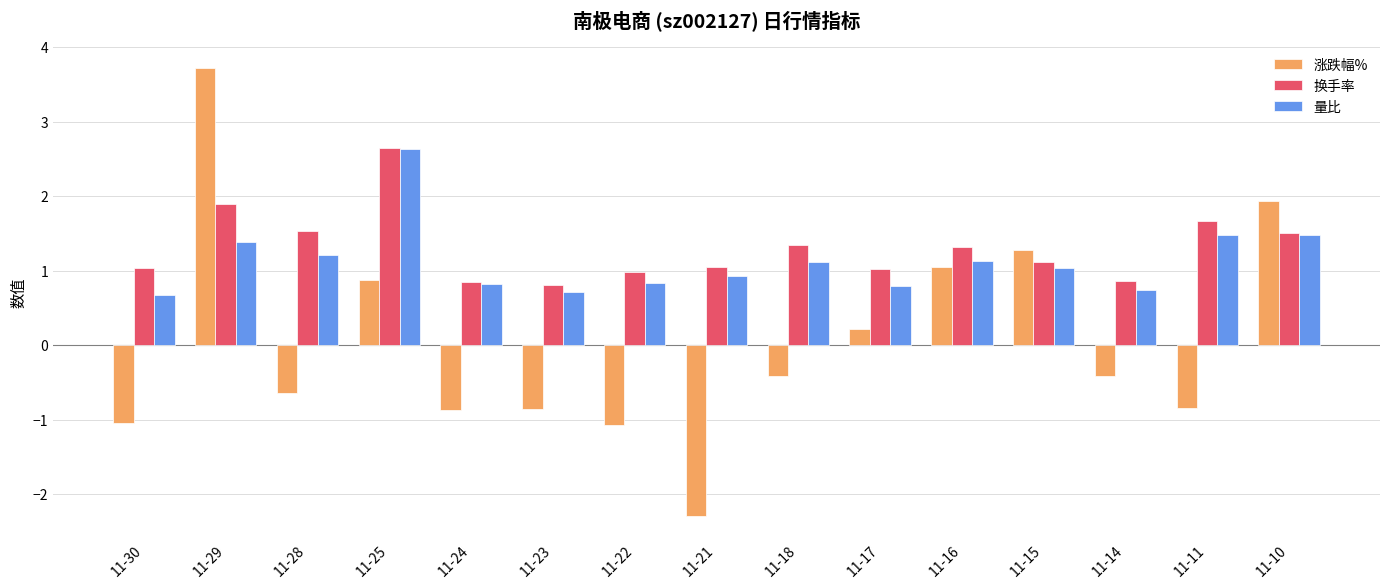

What are all the series names shown in the legend?

涨跌幅%, 换手率, 量比